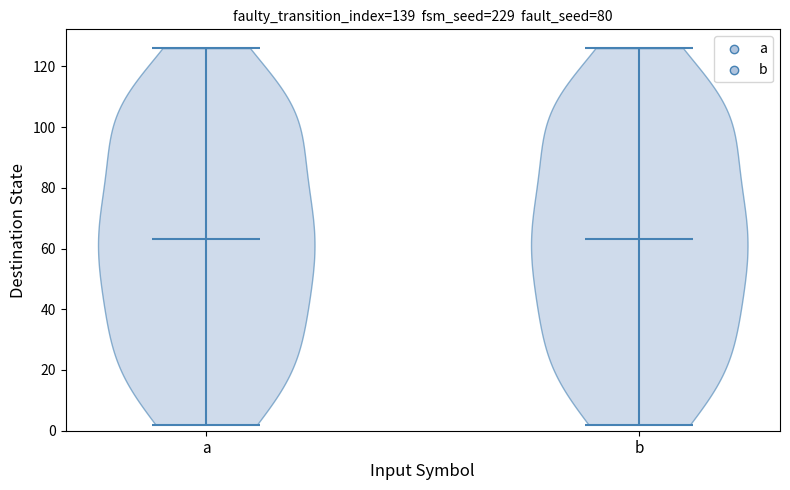

What is the lowest point the violin for b reaches on the y-axis? The values are not printed on the chart, so give them approximately, as read against the axis.

2